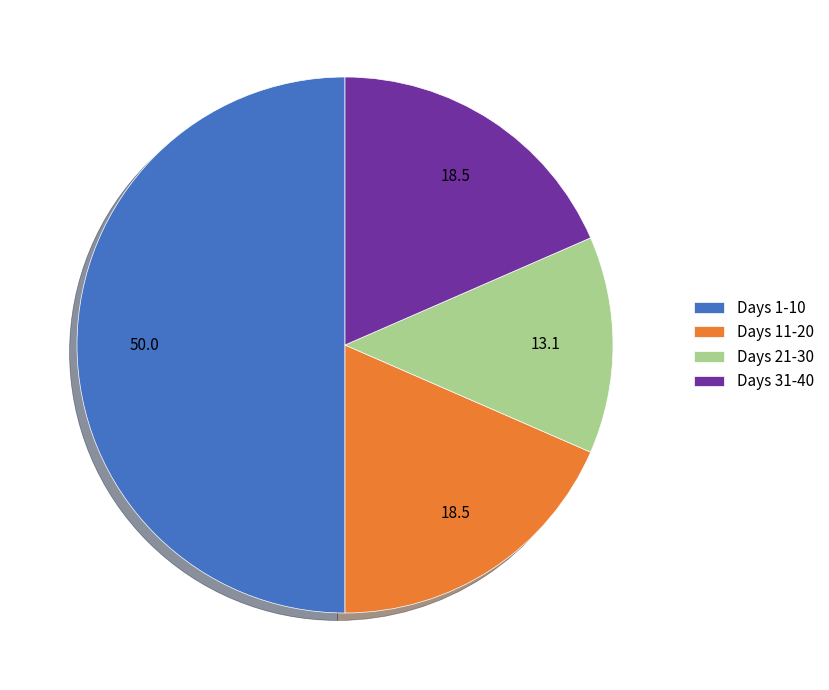

Which category has the smallest portion of the pie?

Days 21-30